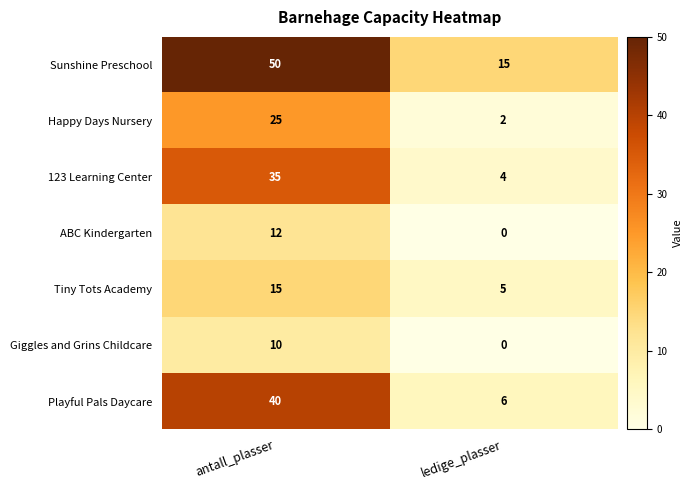

Is it true that 123 Learning Center equals 2 at ledige_plasser?

False